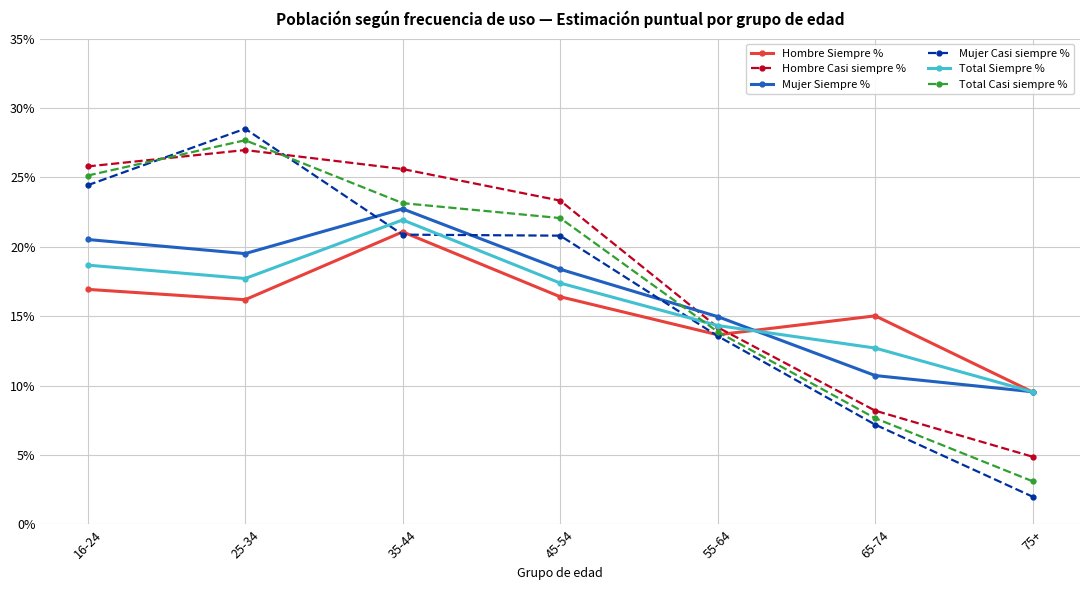

Does the chart display data point markers on the line(s)?

Yes